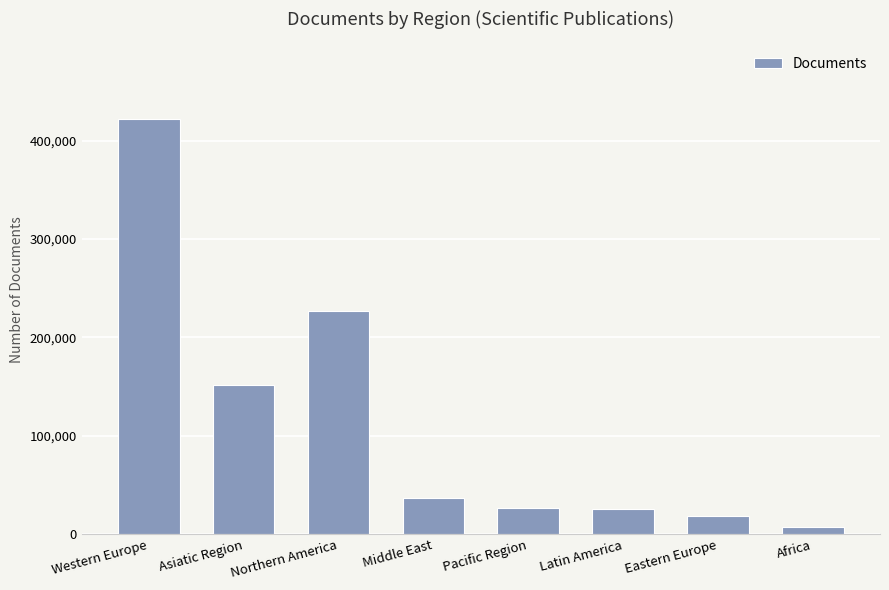

What is the difference between the values at Africa and Northern America?

220351